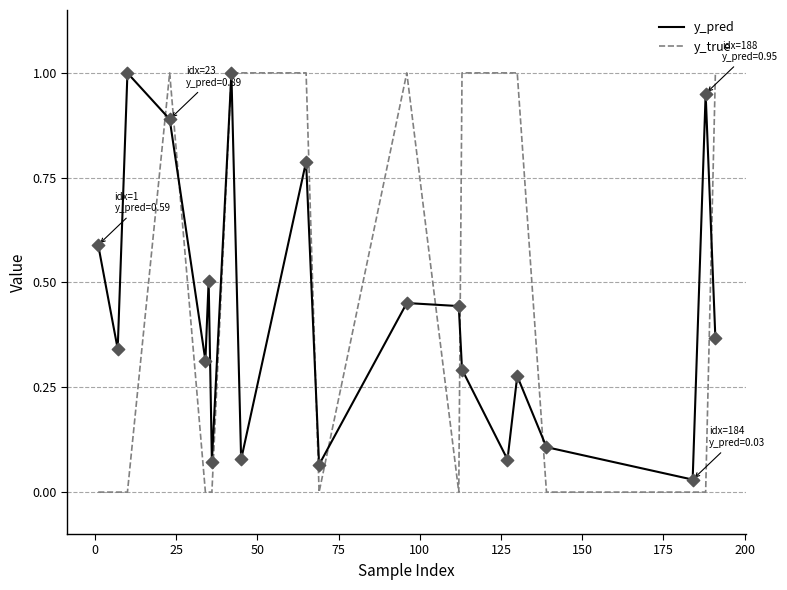

At how many categories does at least one series exceed 0?

20